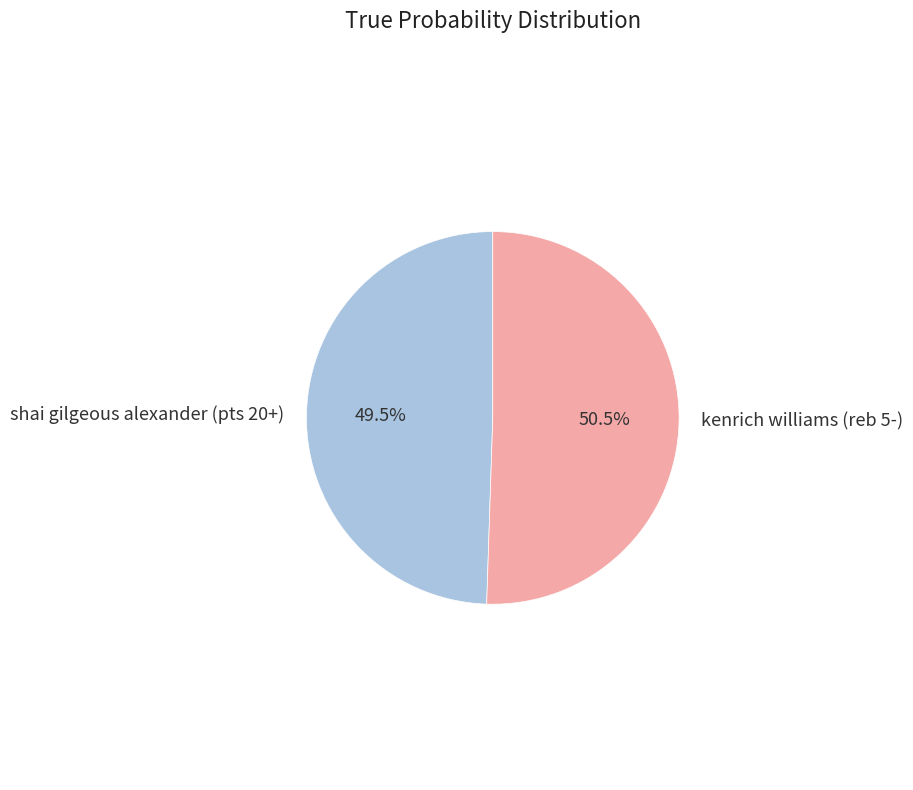

Rank the categories by value from highest to lowest.

kenrich williams (reb 5-), shai gilgeous alexander (pts 20+)